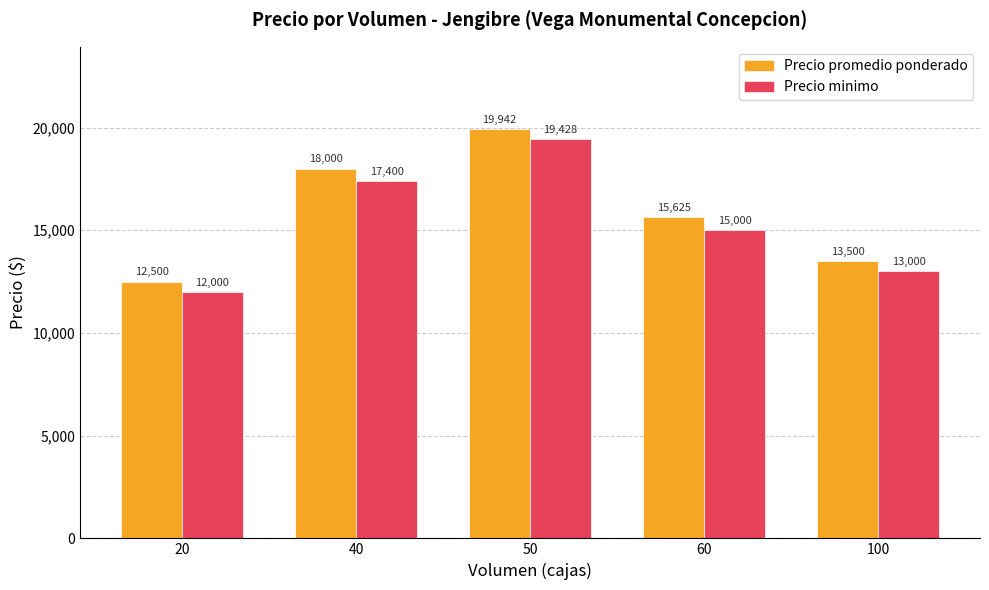

Which series changed the most between 60 and 100?

Precio promedio ponderado